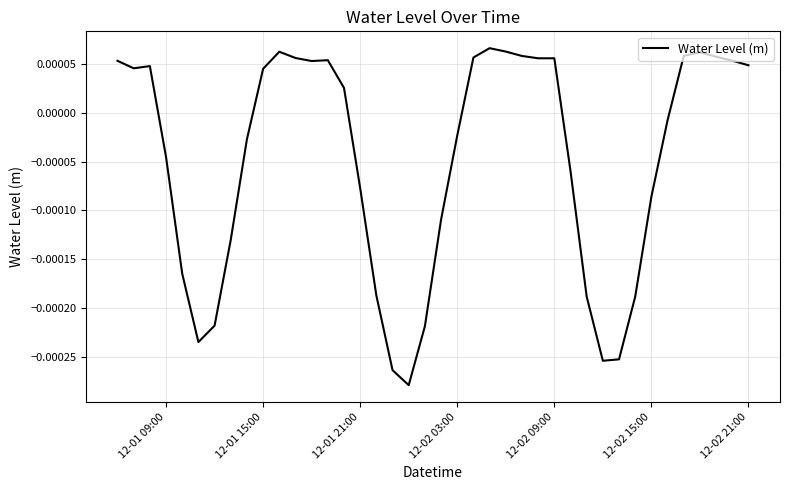

How many negative values are there?

20